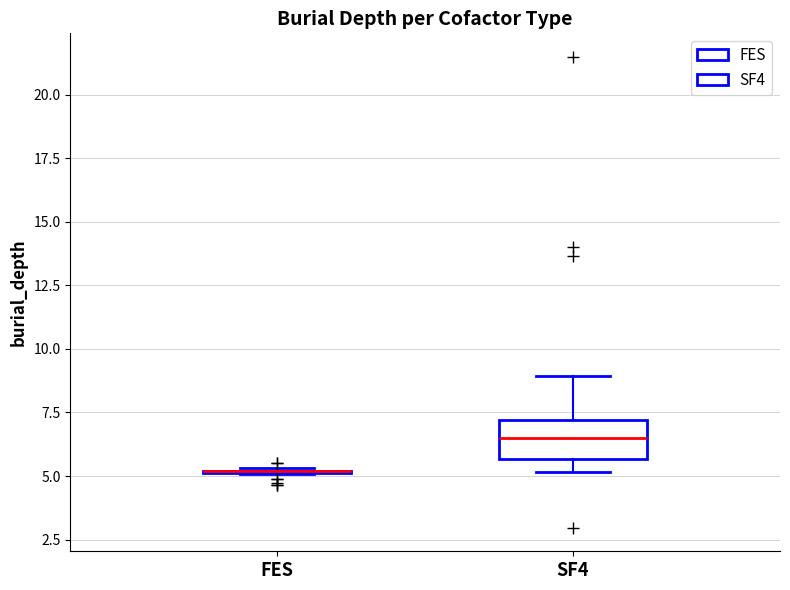

Reading left to right, transcribe this box plot: for each box, give where its median line is, the range the box spans, and where its two whiskers end, as read against the y-axis. The values are not printed on the chart, so give them approximately, as read against the axis.

FES: box collapsed to a line at 5.0, whiskers 5.0 to 5.5
SF4: median 6.5, box 5.5 to 7.0, whiskers 5.0 to 9.0